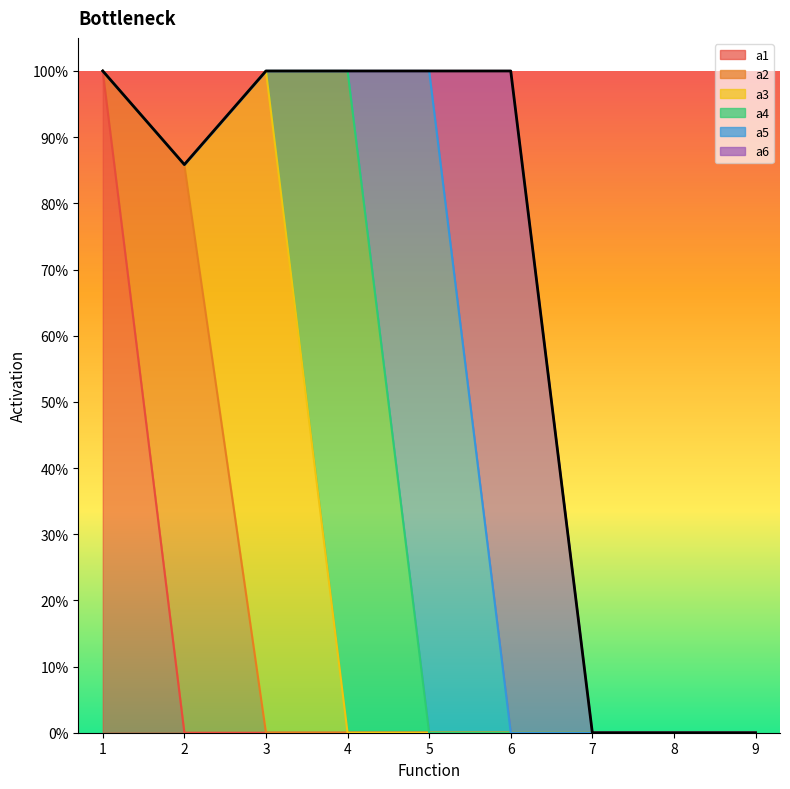

Which series has the widest spread of values?

a1